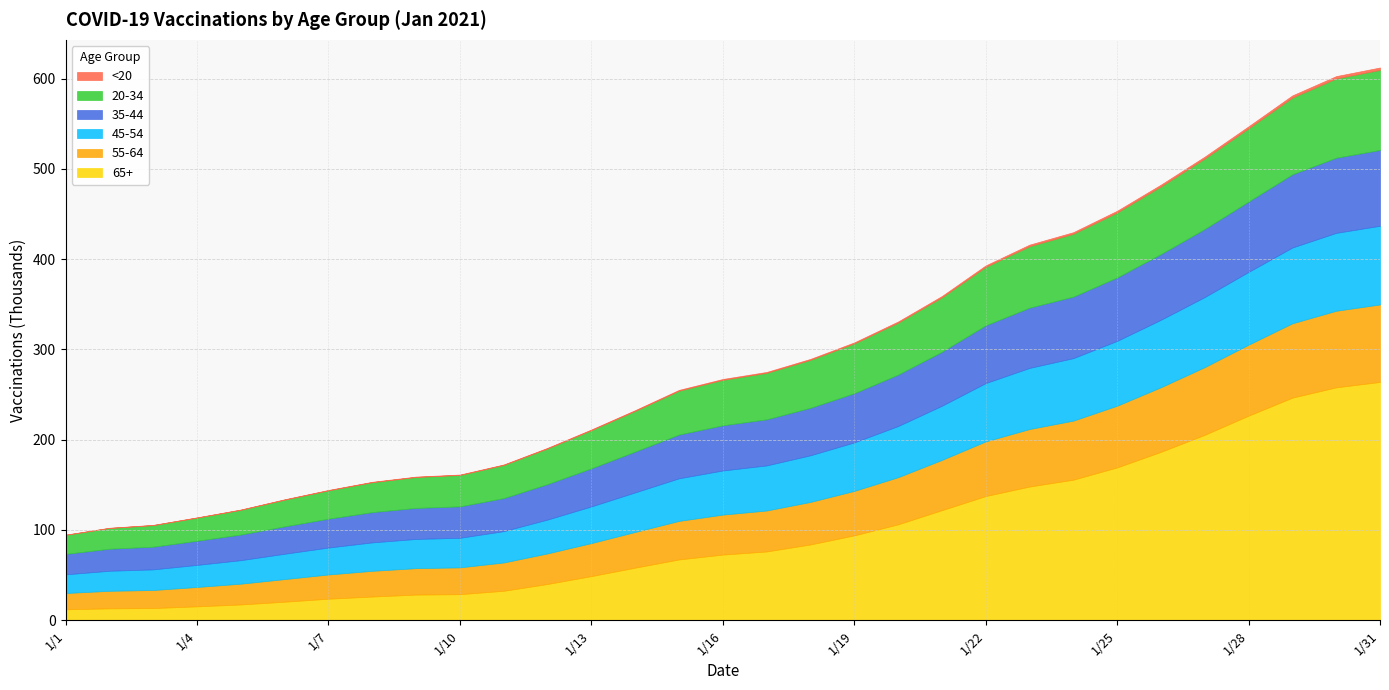

Reading left to right, list all the values displayed in this chart.

20-34: 21084	22989	23890	25619	27412	29624	31430	33154	34251	34788	36718	39528	42303	45069	48555	50352	51468	53123	55161	57578	60285	64788	68086	69619	72008	74937	78060	81105	84967	87794	88698
35-44: 22701	24402	25140	26770	28406	30350	31976	33543	34373	34815	36627	39313	42228	45264	48499	50078	51096	52634	54504	57008	59867	64008	66765	68153	70296	72815	75431	78007	81143	83271	84014
45-54: 20680	22211	22860	24455	26044	28076	29848	31507	32355	32776	34726	37505	40604	43835	47199	48876	49946	51680	53711	56639	59990	64591	67693	69212	71809	74708	77641	80597	83953	86291	87153
55-64: 18024	19437	19983	21468	23030	25057	26844	28496	29291	29687	31362	33884	36573	39570	42687	44296	45384	47103	49285	52223	55693	60553	63731	65419	68366	71603	74974	78620	82368	84823	85853
65+: 12119	13156	13503	15374	17472	20528	23846	26248	28412	28871	32624	40161	48907	58242	67356	72727	76181	83958	94011	106243	121929	137585	148099	155734	169322	186572	205460	226694	246616	258036	264006
<20: 199	231	252	277	311	374	412	437	462	467	526	633	723	793	912	958	998	1040	1138	1264	1412	1580	1731	1784	1870	1981	2080	2222	2425	2604	2650